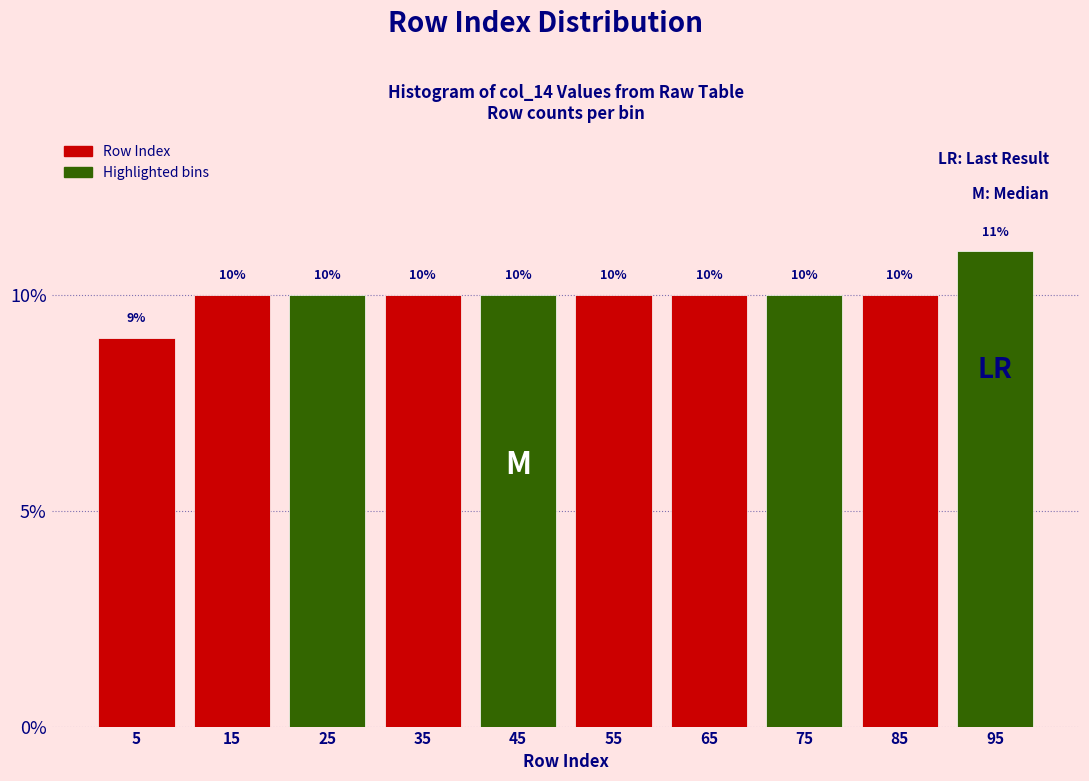

Reading left to right, transcribe this chart: for each bar, give the range it covers on the x-axis and its height.

0 to 10: 9
10 to 20: 10
20 to 30: 10
30 to 40: 10
40 to 50: 10
50 to 60: 10
60 to 70: 10
70 to 80: 10
80 to 90: 10
90 to 100: 11